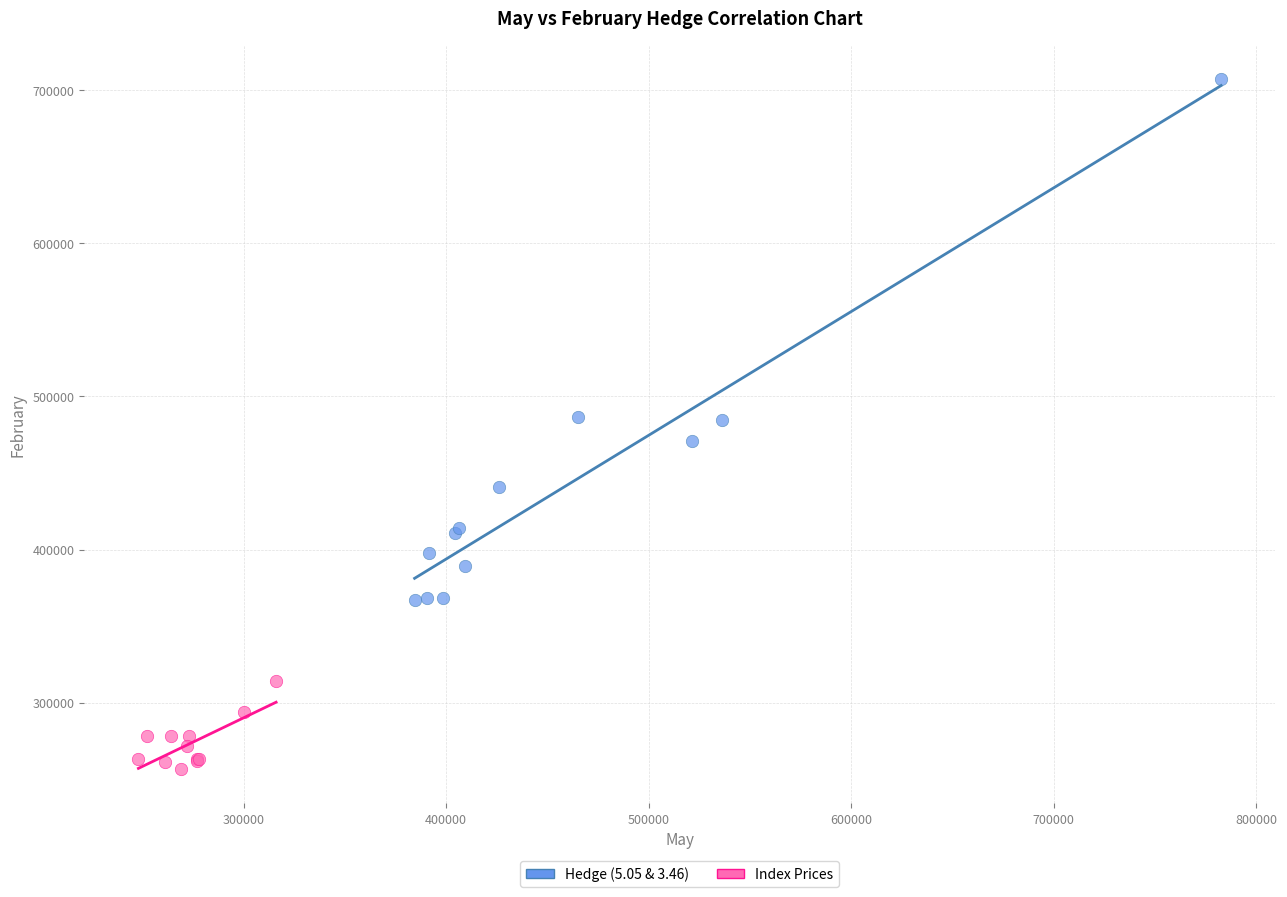

Which series has the largest Y range (max minus min)?

Hedge (5.05 & 3.46)